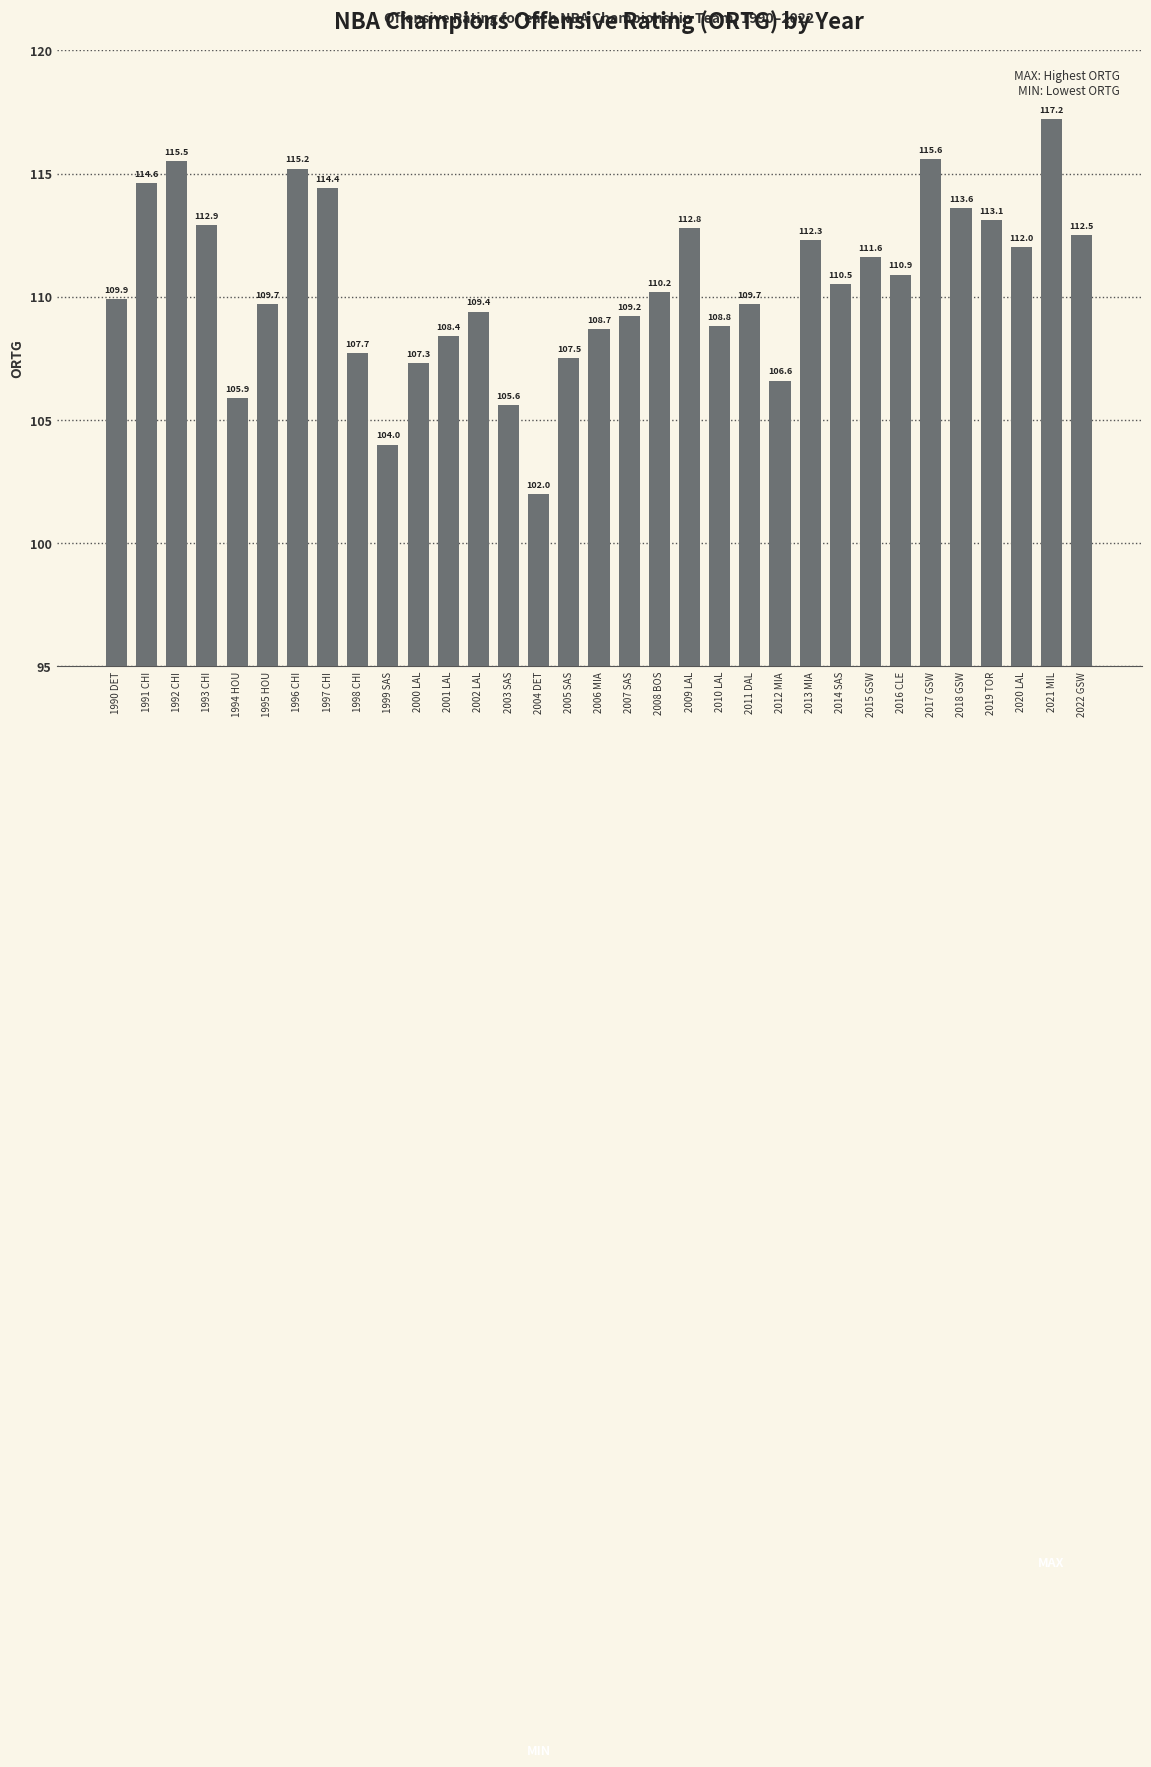

Reading right to left, extract all data points from this chart.

2022 GSW=112.5	2021 MIL=117.2	2020 LAL=112.0	2019 TOR=113.1	2018 GSW=113.6	2017 GSW=115.6	2016 CLE=110.9	2015 GSW=111.6	2014 SAS=110.5	2013 MIA=112.3	2012 MIA=106.6	2011 DAL=109.7	2010 LAL=108.8	2009 LAL=112.8	2008 BOS=110.2	2007 SAS=109.2	2006 MIA=108.7	2005 SAS=107.5	2004 DET=102.0	2003 SAS=105.6	2002 LAL=109.4	2001 LAL=108.4	2000 LAL=107.3	1999 SAS=104.0	1998 CHI=107.7	1997 CHI=114.4	1996 CHI=115.2	1995 HOU=109.7	1994 HOU=105.9	1993 CHI=112.9	1992 CHI=115.5	1991 CHI=114.6	1990 DET=109.9